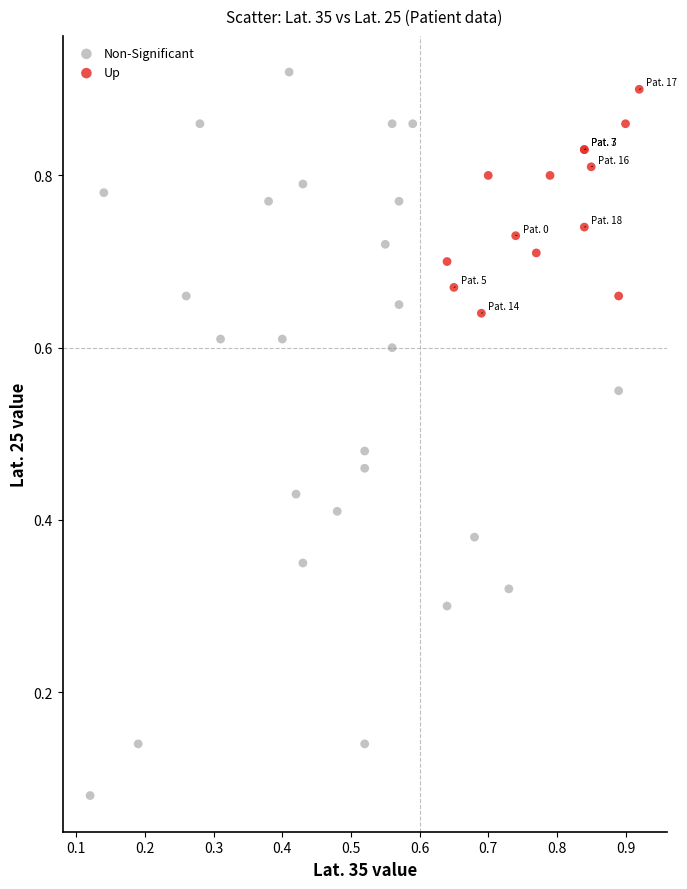

Which series has the largest Y range (max minus min)?

Non-Significant